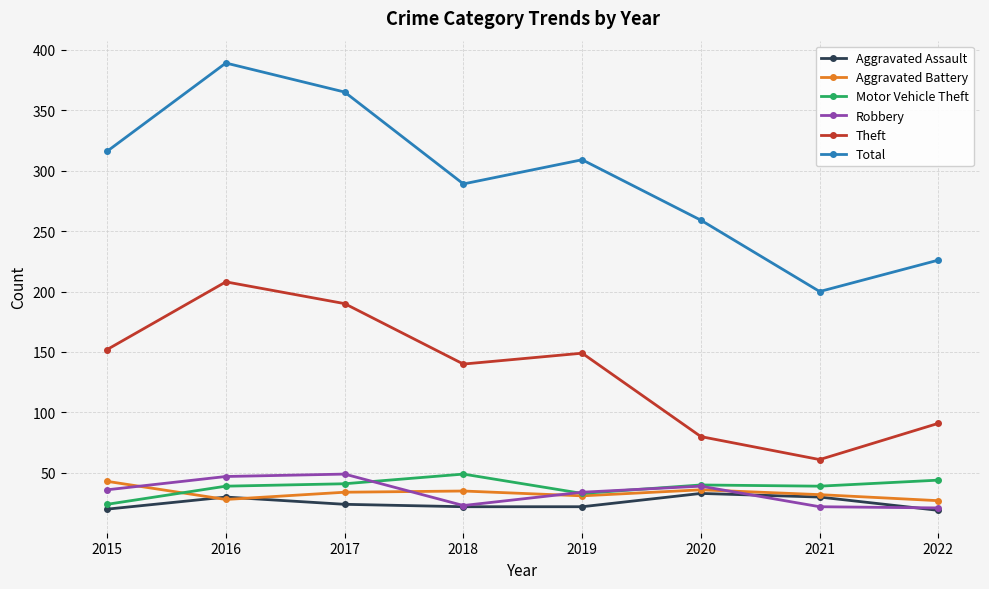

Which series has the largest range (max minus min)?

Total